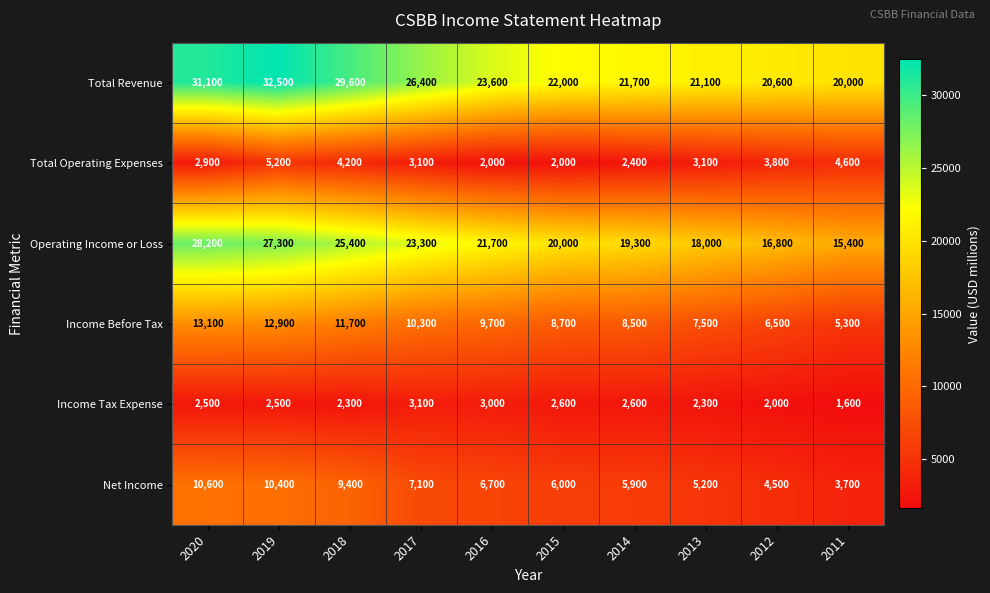

Where does the Income Before Tax series first go above 9700?

2020